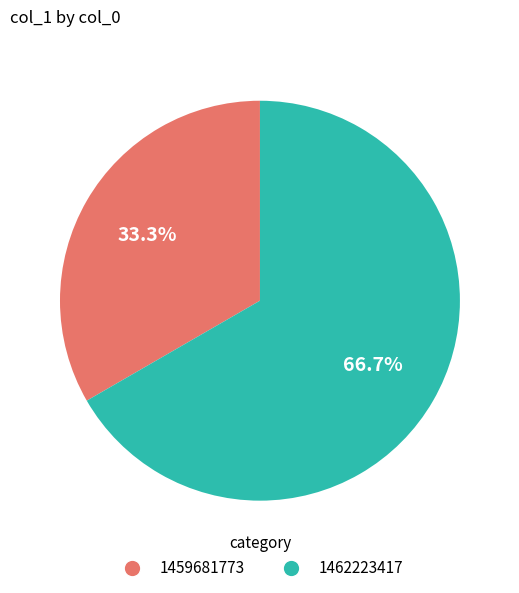

To the nearest percent, what portion does 1462223417 represent?

67%